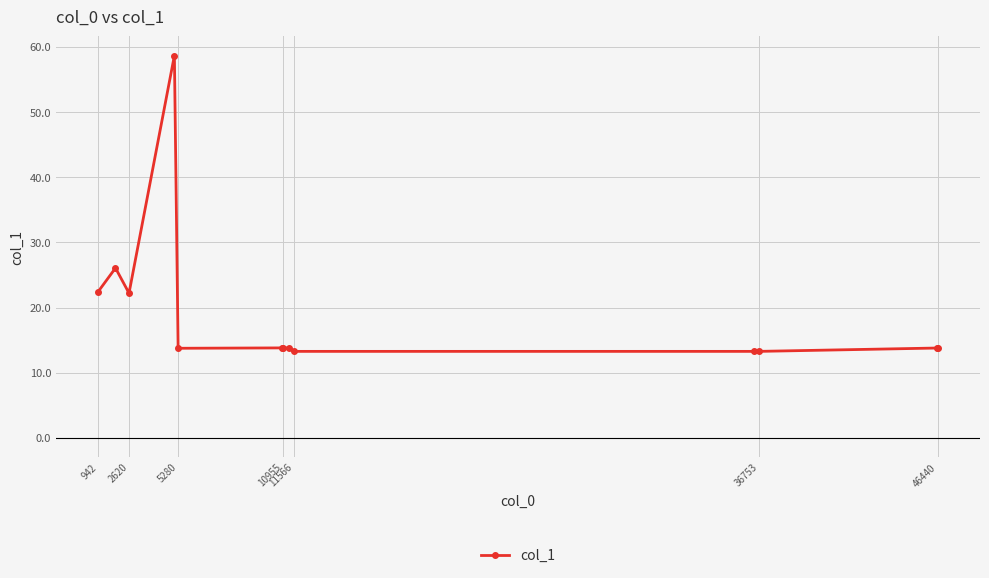

What is the difference between the second highest and minimum values?

12.8